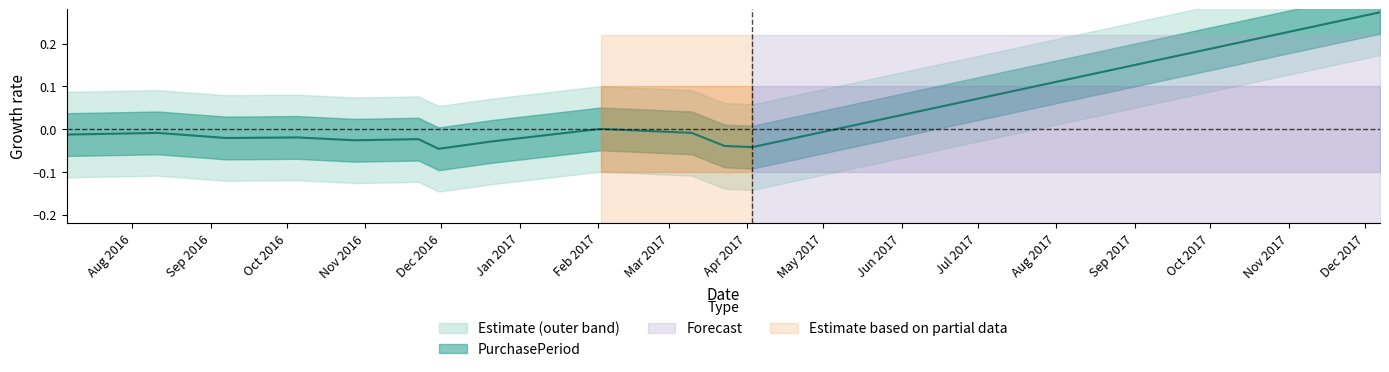

At which category does the data reach its first local peak?

2016-08-11